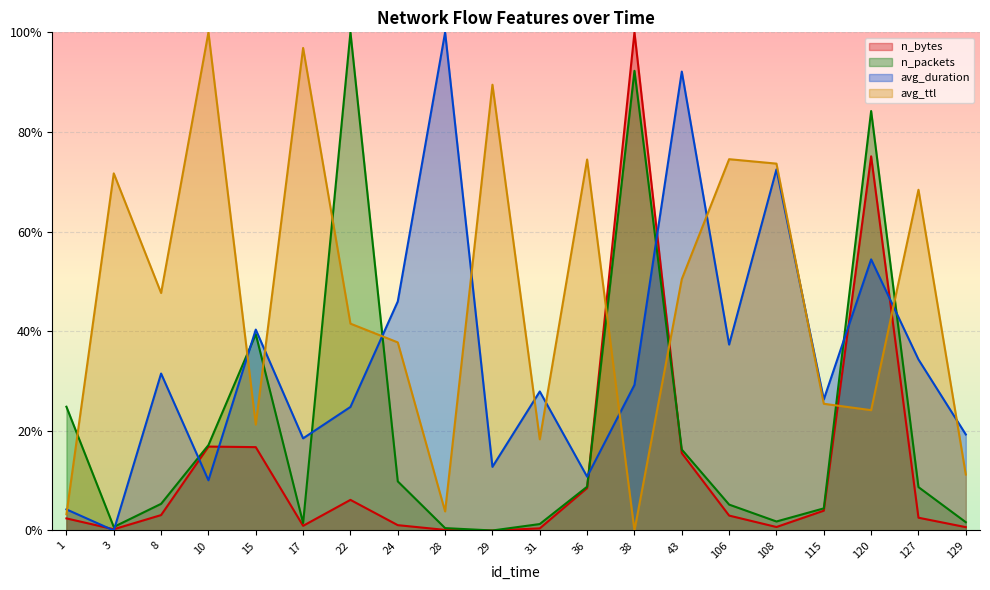

After their last crossing, which series has the higher values: n_packets or avg_ttl?

avg_ttl